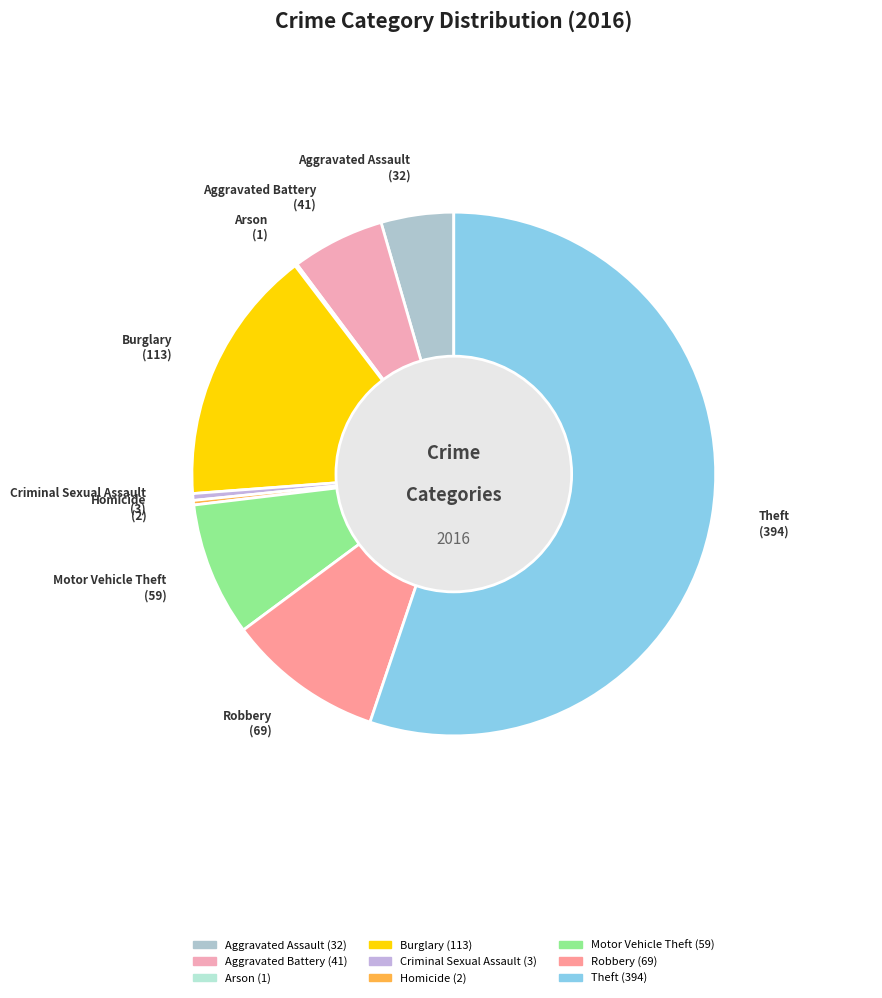

Which has a higher value, Homicide or Theft?

Theft